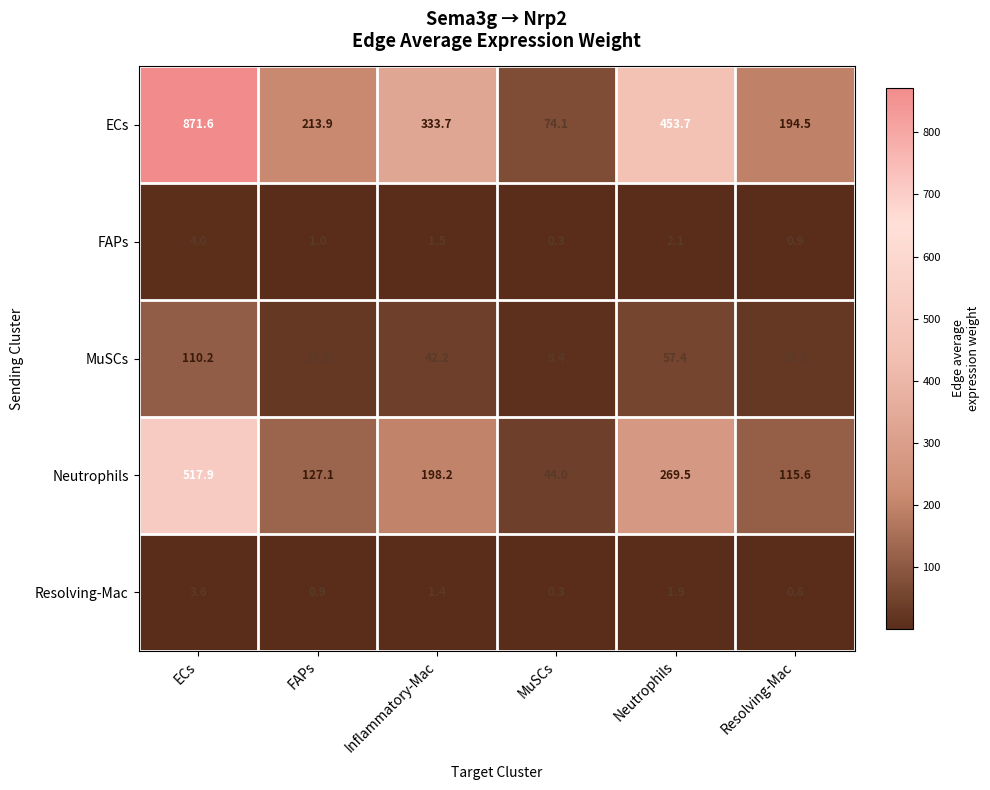

Reading left to right, transcribe all the data shown in this chart.

ECs: ECs=871.6	FAPs=213.9	Inflammatory-Mac=333.7	MuSCs=74.1	Neutrophils=453.7	Resolving-Mac=194.5
FAPs: ECs=4.0	FAPs=1.0	Inflammatory-Mac=1.5	MuSCs=0.3	Neutrophils=2.1	Resolving-Mac=0.9
MuSCs: ECs=110.2	FAPs=27.1	Inflammatory-Mac=42.2	MuSCs=9.4	Neutrophils=57.4	Resolving-Mac=24.6
Neutrophils: ECs=517.9	FAPs=127.1	Inflammatory-Mac=198.2	MuSCs=44.0	Neutrophils=269.5	Resolving-Mac=115.6
Resolving-Mac: ECs=3.6	FAPs=0.9	Inflammatory-Mac=1.4	MuSCs=0.3	Neutrophils=1.9	Resolving-Mac=0.8